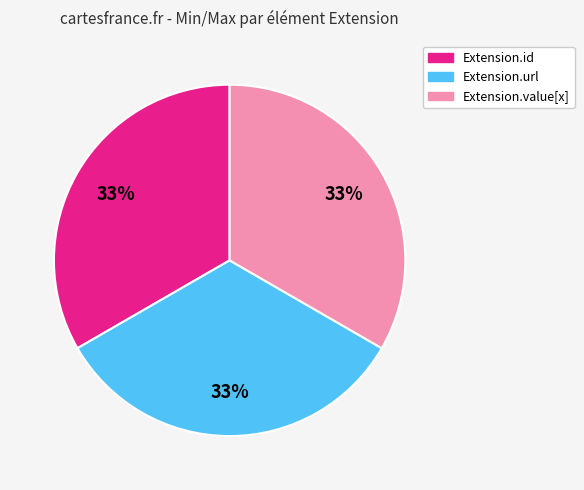

To the nearest percent, what is the difference between the largest and smallest slice percentages?

0%